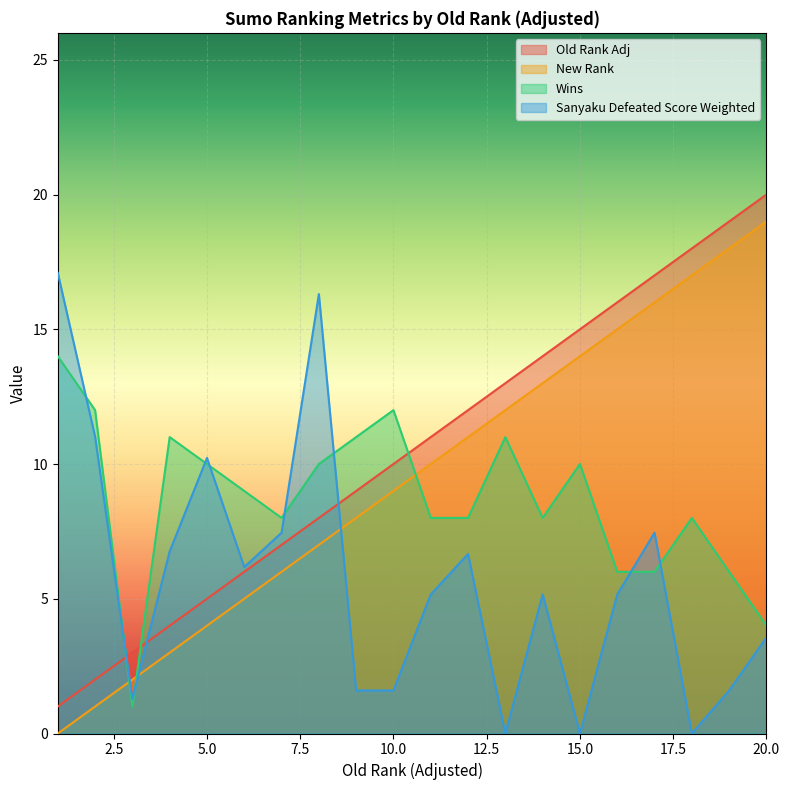

How many intersections are there between Wins and New Rank?

3